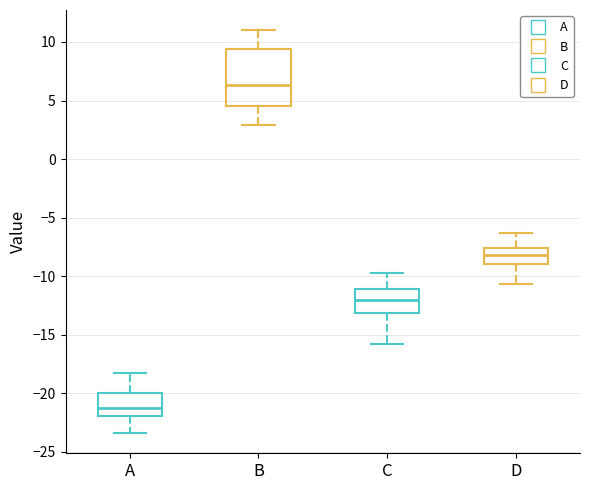

Where is the upper edge of the box for C on the y-axis? The values are not printed on the chart, so give them approximately, as read against the axis.

-11.0